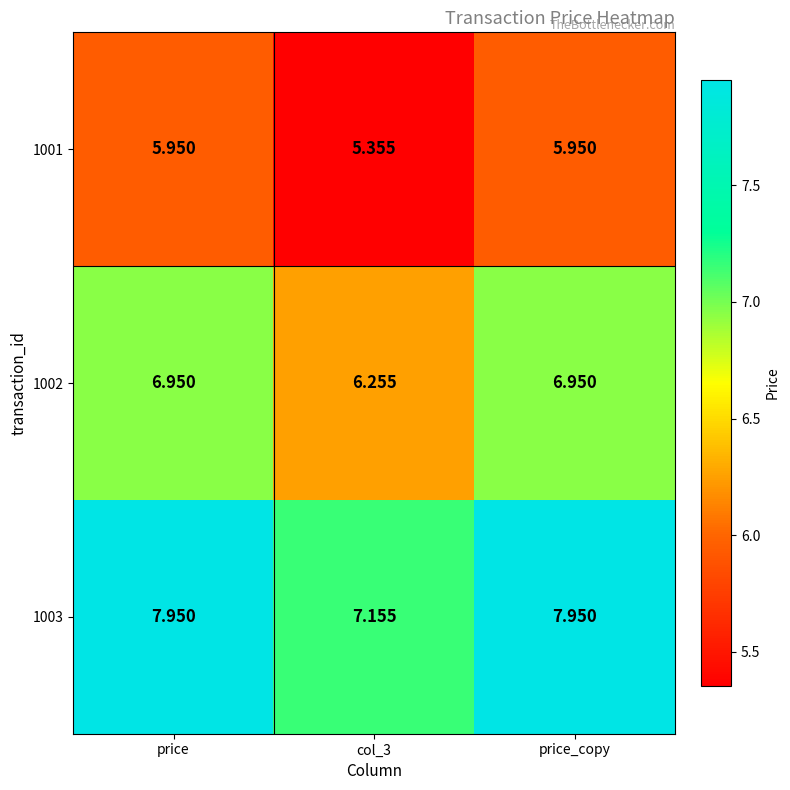

Is the value of 1001 at price greater than the value of 1003 at price?

No